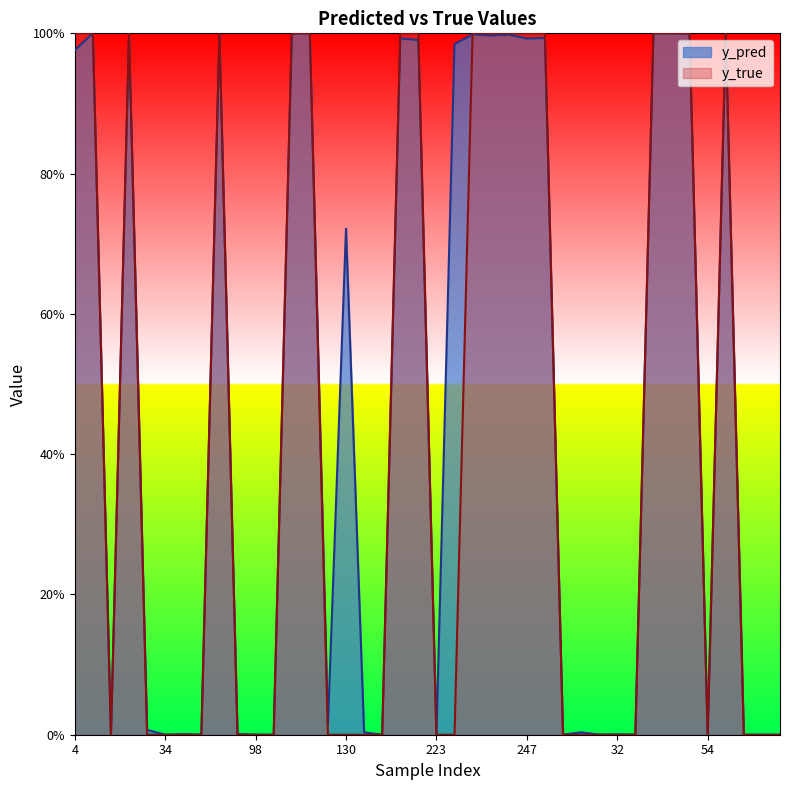

At which label is y_true closest to 0?

15